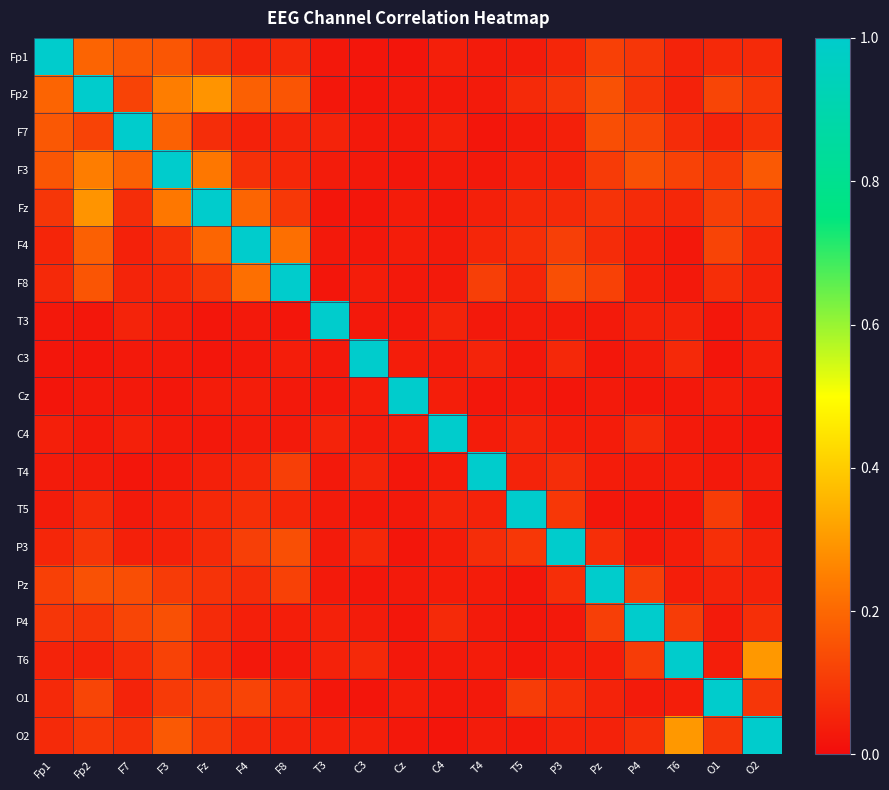

Reading left to right, list all the values displayed in this chart.

Fp1: Fp1=1.0	Fp2=0.2	F7=0.2	F3=0.2	Fz=0.1	F4=0.1	F8=0.1	T3=0.0	C3=0.0	Cz=0.0	C4=0.0	T4=0.0	T5=0.0	P3=0.1	Pz=0.1	P4=0.1	T6=0.0	O1=0.1	O2=0.1
Fp2: Fp1=0.2	Fp2=1.0	F7=0.1	F3=0.2	Fz=0.3	F4=0.2	F8=0.2	T3=0.0	C3=0.0	Cz=0.0	C4=0.0	T4=0.0	T5=0.1	P3=0.1	Pz=0.2	P4=0.1	T6=0.0	O1=0.1	O2=0.1
F7: Fp1=0.2	Fp2=0.1	F7=1.0	F3=0.2	Fz=0.1	F4=0.0	F8=0.1	T3=0.0	C3=0.0	Cz=0.0	C4=0.0	T4=0.0	T5=0.0	P3=0.0	Pz=0.1	P4=0.1	T6=0.1	O1=0.0	O2=0.1
F3: Fp1=0.2	Fp2=0.2	F7=0.2	F3=1.0	Fz=0.2	F4=0.1	F8=0.1	T3=0.0	C3=0.0	Cz=0.0	C4=0.0	T4=0.0	T5=0.0	P3=0.0	Pz=0.1	P4=0.1	T6=0.1	O1=0.1	O2=0.2
Fz: Fp1=0.1	Fp2=0.3	F7=0.1	F3=0.2	Fz=1.0	F4=0.2	F8=0.1	T3=0.0	C3=0.0	Cz=0.0	C4=0.0	T4=0.0	T5=0.1	P3=0.1	Pz=0.1	P4=0.1	T6=0.1	O1=0.1	O2=0.1
F4: Fp1=0.1	Fp2=0.2	F7=0.0	F3=0.1	Fz=0.2	F4=1.0	F8=0.2	T3=0.0	C3=0.0	Cz=0.0	C4=0.0	T4=0.1	T5=0.1	P3=0.1	Pz=0.1	P4=0.0	T6=0.0	O1=0.1	O2=0.1
F8: Fp1=0.1	Fp2=0.2	F7=0.1	F3=0.1	Fz=0.1	F4=0.2	F8=1.0	T3=0.0	C3=0.0	Cz=0.0	C4=0.0	T4=0.1	T5=0.1	P3=0.1	Pz=0.1	P4=0.0	T6=0.0	O1=0.1	O2=0.0
T3: Fp1=0.0	Fp2=0.0	F7=0.0	F3=0.0	Fz=0.0	F4=0.0	F8=0.0	T3=1.0	C3=0.0	Cz=0.0	C4=0.1	T4=0.0	T5=0.0	P3=0.0	Pz=0.0	P4=0.0	T6=0.0	O1=0.0	O2=0.0
C3: Fp1=0.0	Fp2=0.0	F7=0.0	F3=0.0	Fz=0.0	F4=0.0	F8=0.0	T3=0.0	C3=1.0	Cz=0.0	C4=0.0	T4=0.1	T5=0.0	P3=0.1	Pz=0.0	P4=0.0	T6=0.1	O1=0.0	O2=0.0
Cz: Fp1=0.0	Fp2=0.0	F7=0.0	F3=0.0	Fz=0.0	F4=0.0	F8=0.0	T3=0.0	C3=0.0	Cz=1.0	C4=0.0	T4=0.0	T5=0.0	P3=0.0	Pz=0.0	P4=0.0	T6=0.0	O1=0.0	O2=0.0
C4: Fp1=0.0	Fp2=0.0	F7=0.0	F3=0.0	Fz=0.0	F4=0.0	F8=0.0	T3=0.1	C3=0.0	Cz=0.0	C4=1.0	T4=0.0	T5=0.1	P3=0.0	Pz=0.0	P4=0.1	T6=0.0	O1=0.0	O2=0.0
T4: Fp1=0.0	Fp2=0.0	F7=0.0	F3=0.0	Fz=0.0	F4=0.1	F8=0.1	T3=0.0	C3=0.1	Cz=0.0	C4=0.0	T4=1.0	T5=0.0	P3=0.1	Pz=0.0	P4=0.0	T6=0.0	O1=0.0	O2=0.0
T5: Fp1=0.0	Fp2=0.1	F7=0.0	F3=0.0	Fz=0.1	F4=0.1	F8=0.1	T3=0.0	C3=0.0	Cz=0.0	C4=0.1	T4=0.0	T5=1.0	P3=0.1	Pz=0.0	P4=0.0	T6=0.0	O1=0.1	O2=0.0
P3: Fp1=0.1	Fp2=0.1	F7=0.0	F3=0.0	Fz=0.1	F4=0.1	F8=0.1	T3=0.0	C3=0.1	Cz=0.0	C4=0.0	T4=0.1	T5=0.1	P3=1.0	Pz=0.1	P4=0.0	T6=0.0	O1=0.1	O2=0.0
Pz: Fp1=0.1	Fp2=0.2	F7=0.1	F3=0.1	Fz=0.1	F4=0.1	F8=0.1	T3=0.0	C3=0.0	Cz=0.0	C4=0.0	T4=0.0	T5=0.0	P3=0.1	Pz=1.0	P4=0.1	T6=0.0	O1=0.1	O2=0.0
P4: Fp1=0.1	Fp2=0.1	F7=0.1	F3=0.1	Fz=0.1	F4=0.0	F8=0.0	T3=0.0	C3=0.0	Cz=0.0	C4=0.1	T4=0.0	T5=0.0	P3=0.0	Pz=0.1	P4=1.0	T6=0.1	O1=0.0	O2=0.1
T6: Fp1=0.0	Fp2=0.0	F7=0.1	F3=0.1	Fz=0.1	F4=0.0	F8=0.0	T3=0.0	C3=0.1	Cz=0.0	C4=0.0	T4=0.0	T5=0.0	P3=0.0	Pz=0.0	P4=0.1	T6=1.0	O1=0.0	O2=0.3
O1: Fp1=0.1	Fp2=0.1	F7=0.0	F3=0.1	Fz=0.1	F4=0.1	F8=0.1	T3=0.0	C3=0.0	Cz=0.0	C4=0.0	T4=0.0	T5=0.1	P3=0.1	Pz=0.1	P4=0.0	T6=0.0	O1=1.0	O2=0.1
O2: Fp1=0.1	Fp2=0.1	F7=0.1	F3=0.2	Fz=0.1	F4=0.1	F8=0.0	T3=0.0	C3=0.0	Cz=0.0	C4=0.0	T4=0.0	T5=0.0	P3=0.0	Pz=0.0	P4=0.1	T6=0.3	O1=0.1	O2=1.0